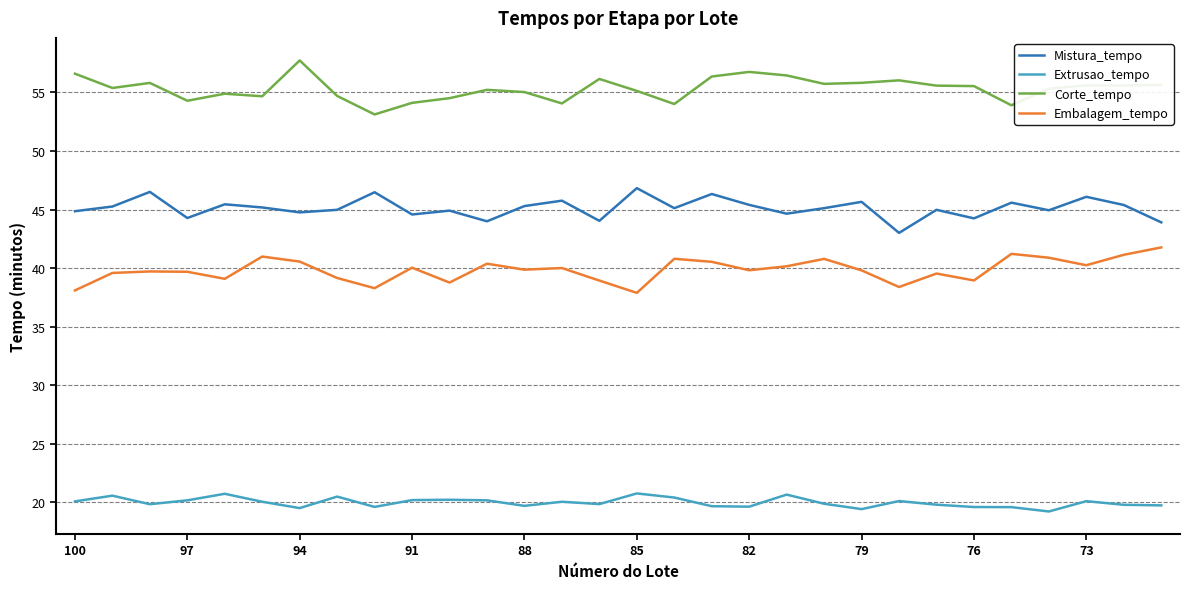

In Extrusao_tempo, how many points are lower than both neighbors (excluding endpoints)?

8